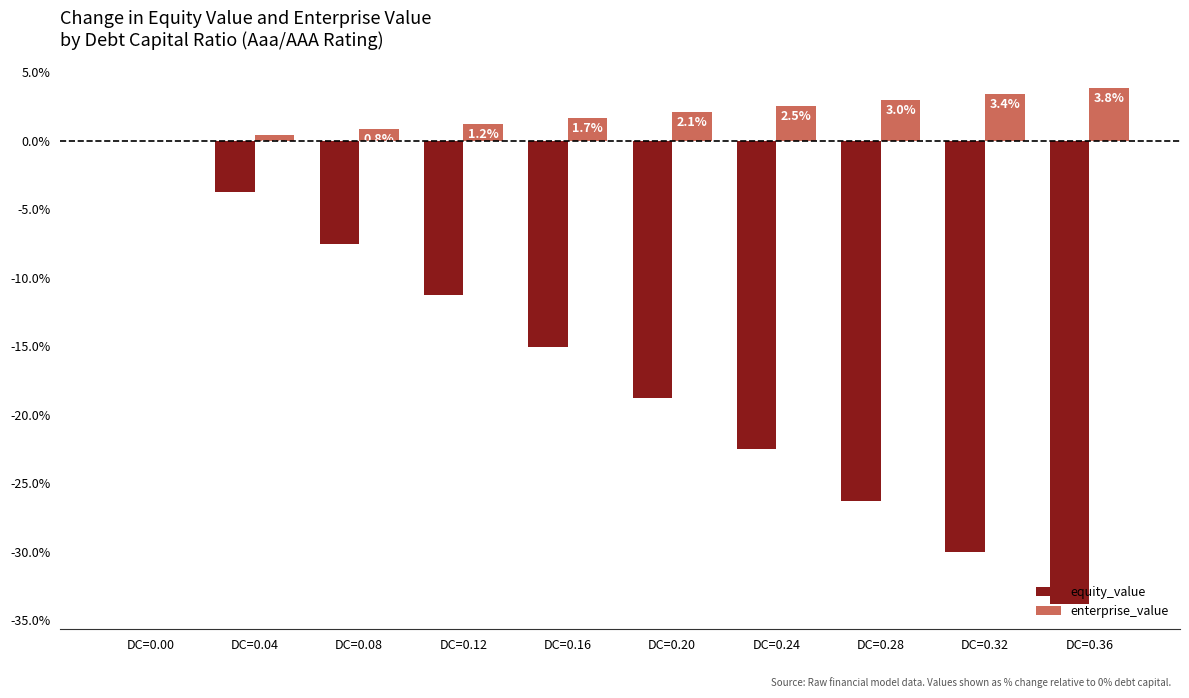

What are all the series names shown in the legend?

equity_value, enterprise_value